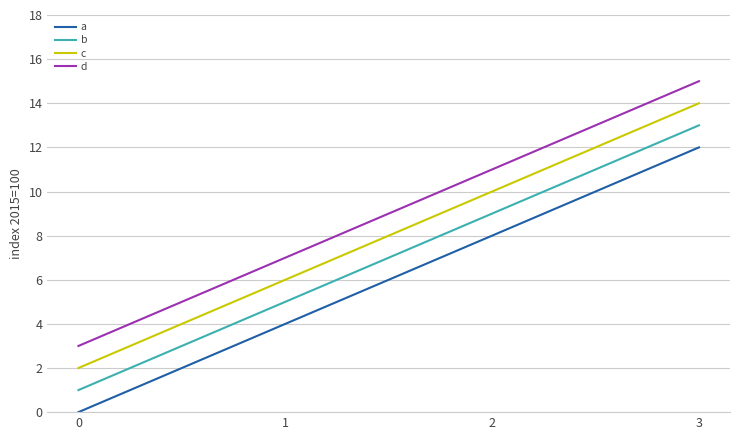

List the series in order of their overall mean, lowest first.

a, b, c, d